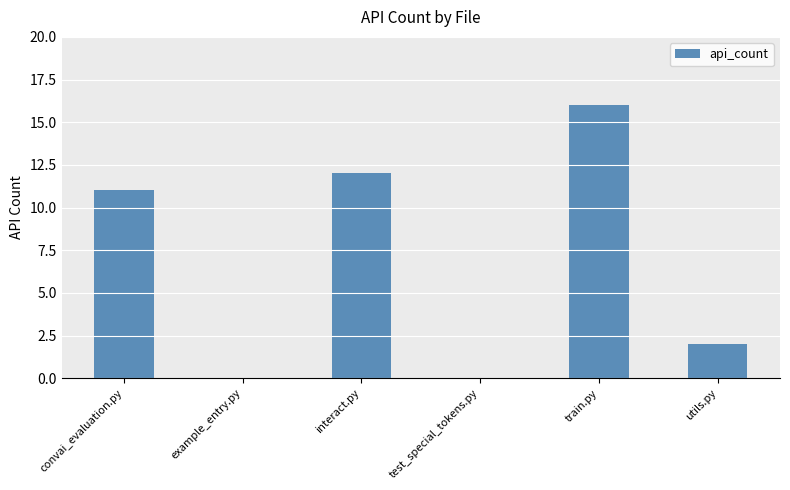

Is it true that the value at train.py is 16?

True